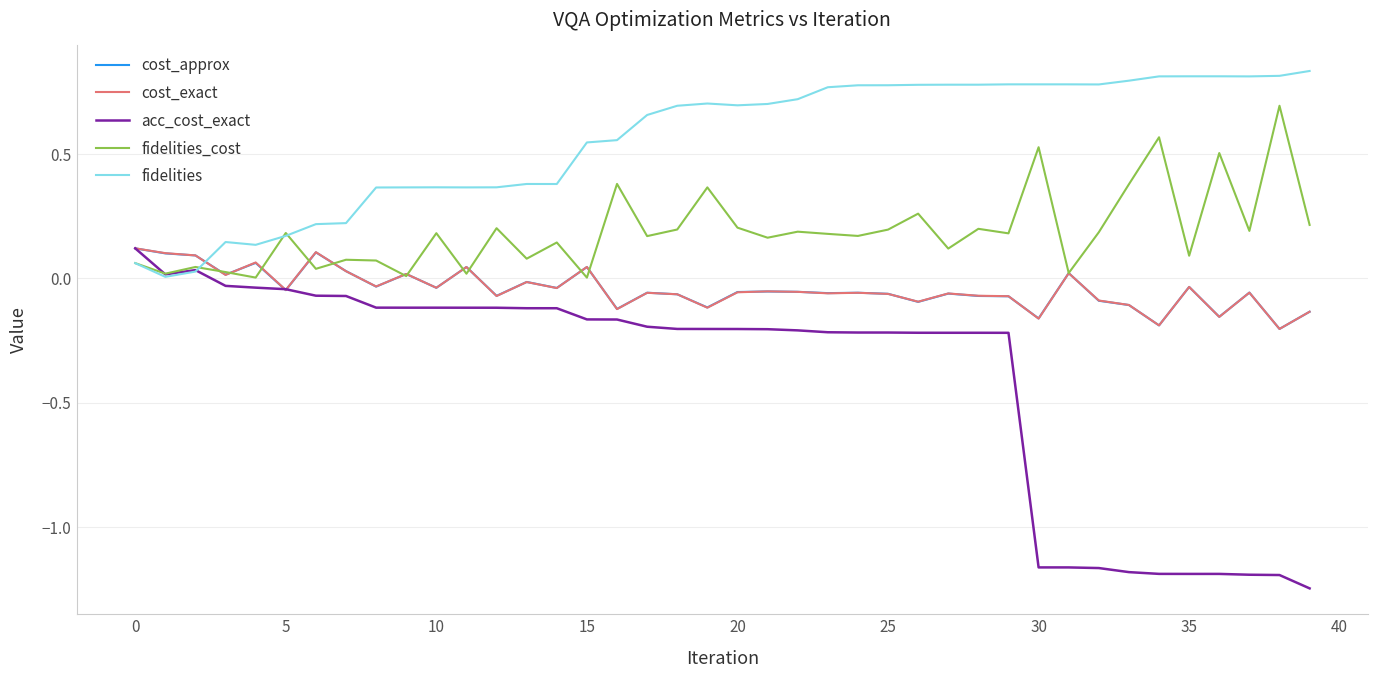

How many categories are shown in the chart?

40